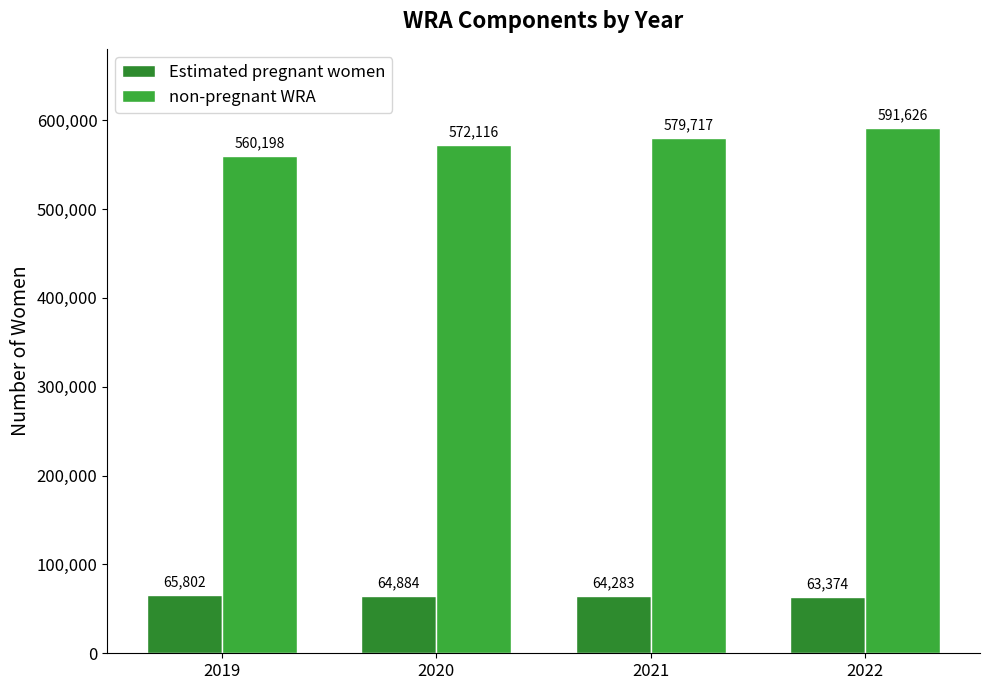

What is the sum of the non-pregnant WRA values at 2020 and 2022?

1163742.7